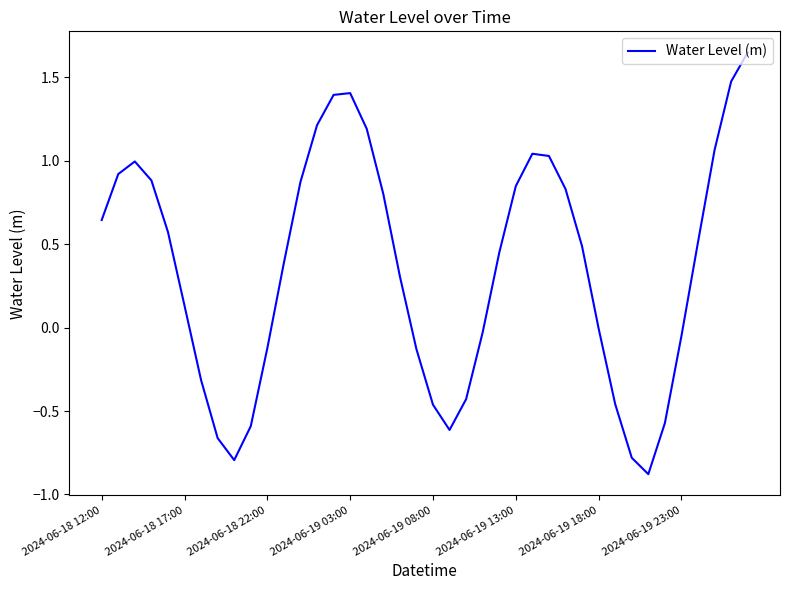

What is the difference between the maximum and minimum values?

2.5